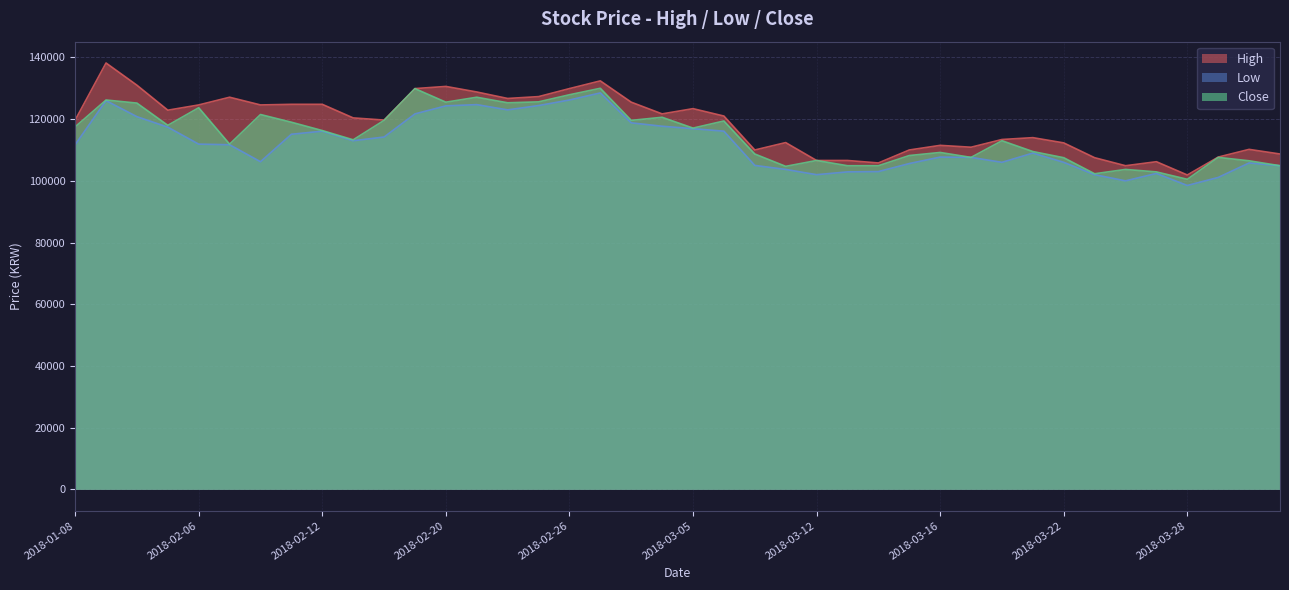

True or false: High has a value of 43099 at 2018-03-28.

False